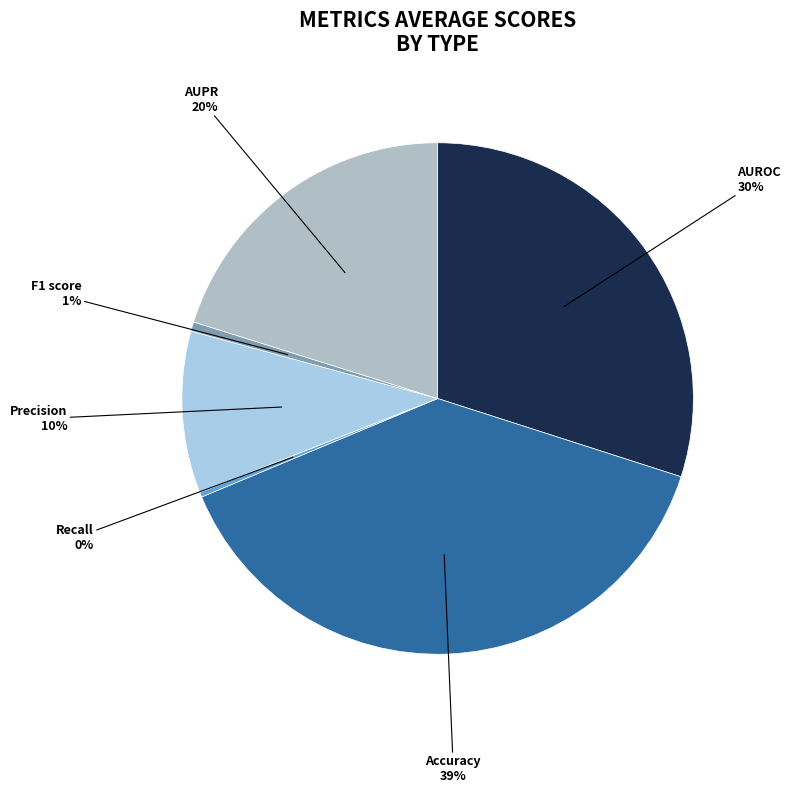

Is there a majority slice in this chart?

No